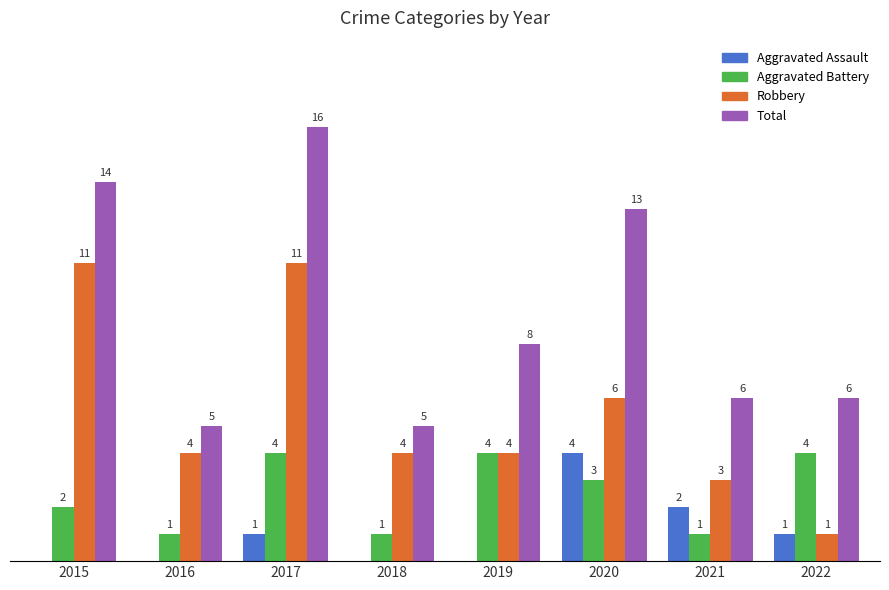

Is the value of Aggravated Assault at 2015 greater than the value of Robbery at 2016?

No